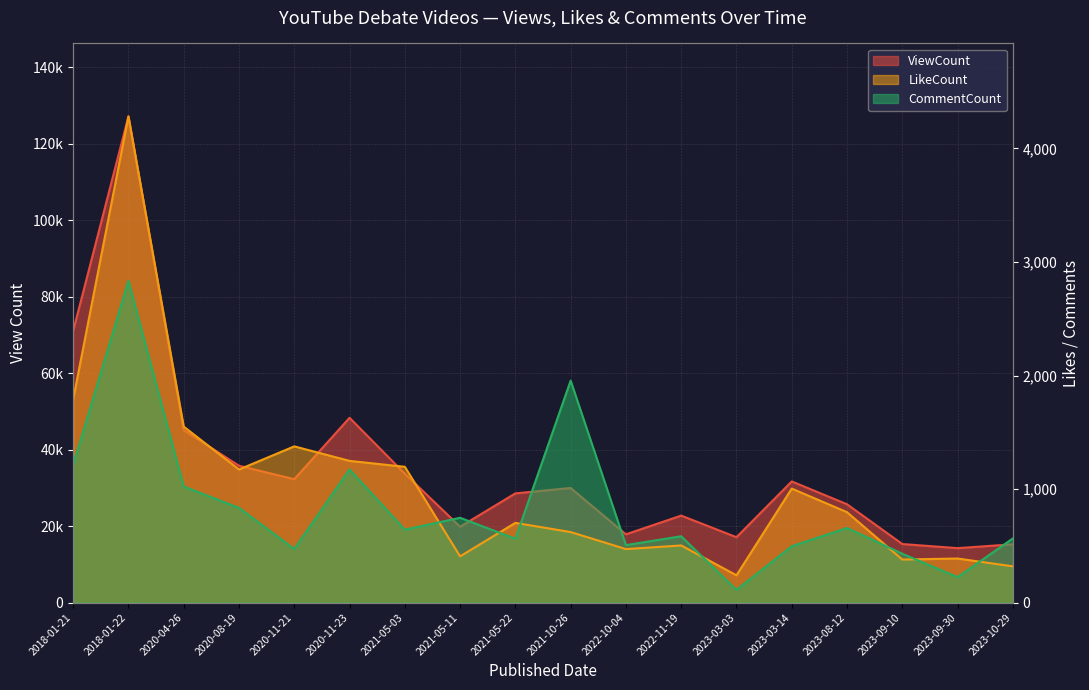

Which series ends up on top after the final intersection of CommentCount and LikeCount?

CommentCount